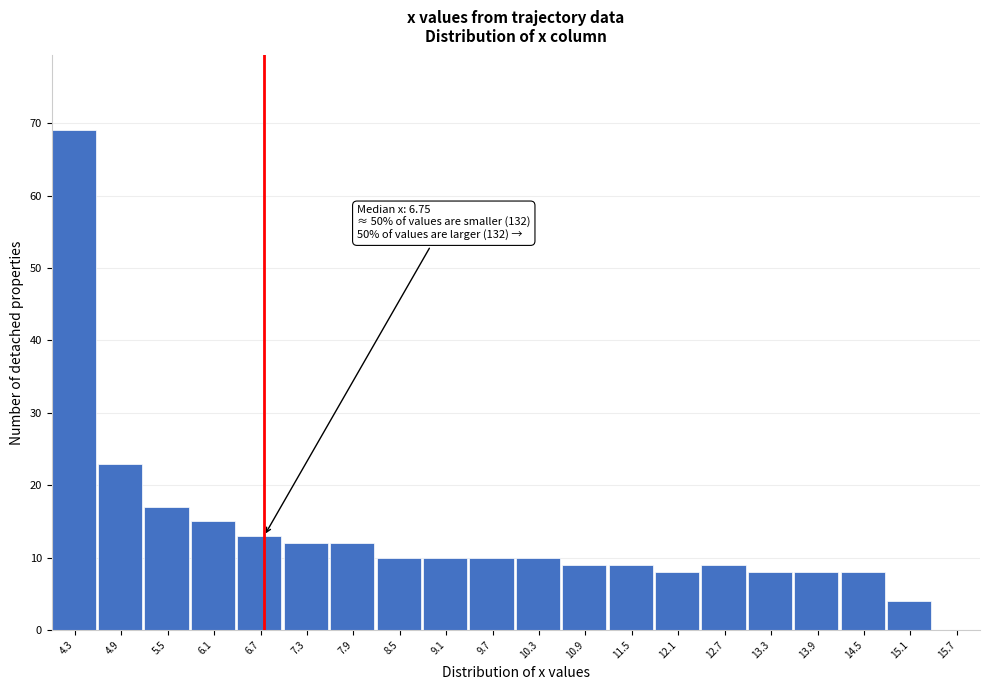

Over which range of the x-axis is the bar tallest?

4.0 to 4.6